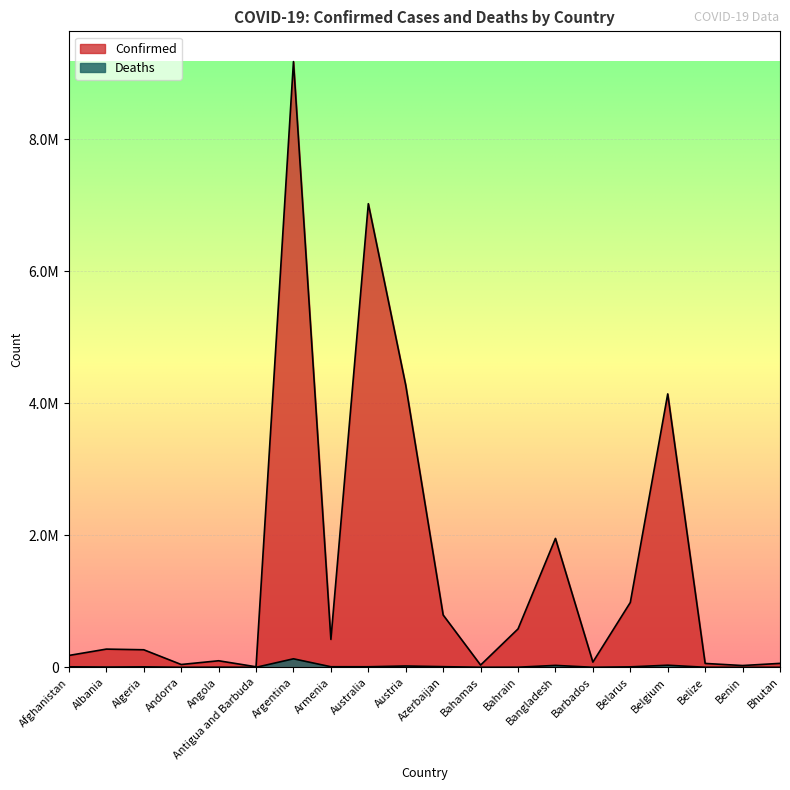

Which series has the largest total across all categories?

Confirmed